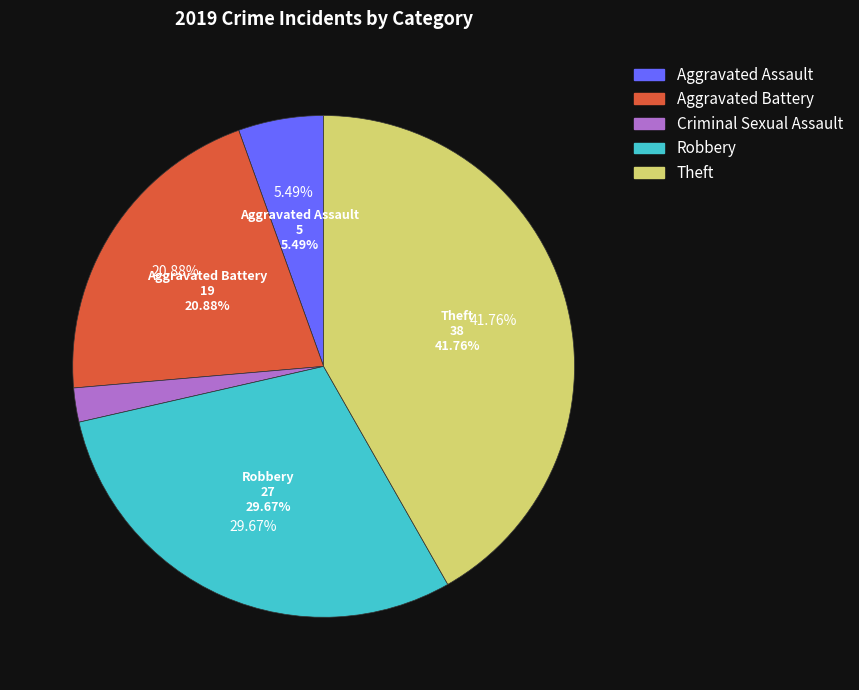

Is it true that Homicide is 1% of the pie?

False